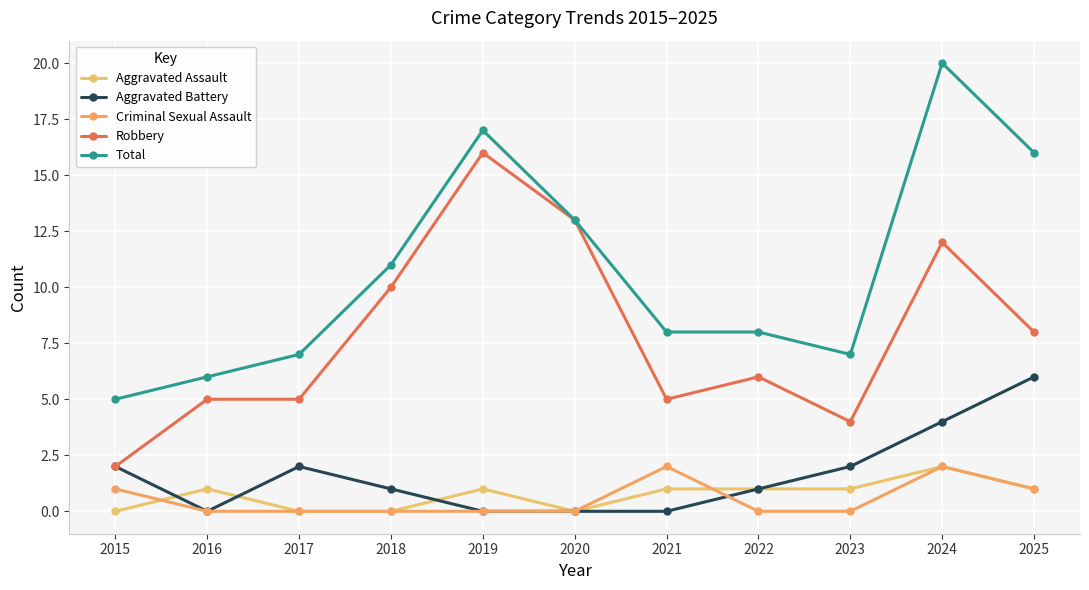

In Robbery, how many points are higher than both neighbors (excluding endpoints)?

3